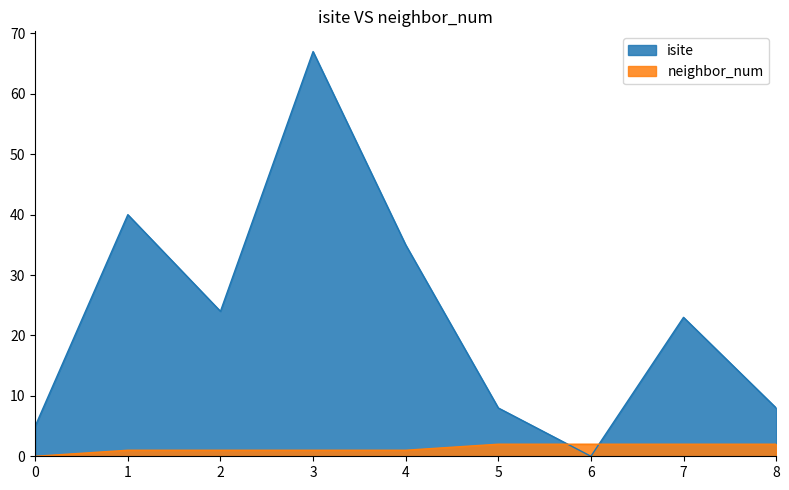

What is the average value of the isite series?

23